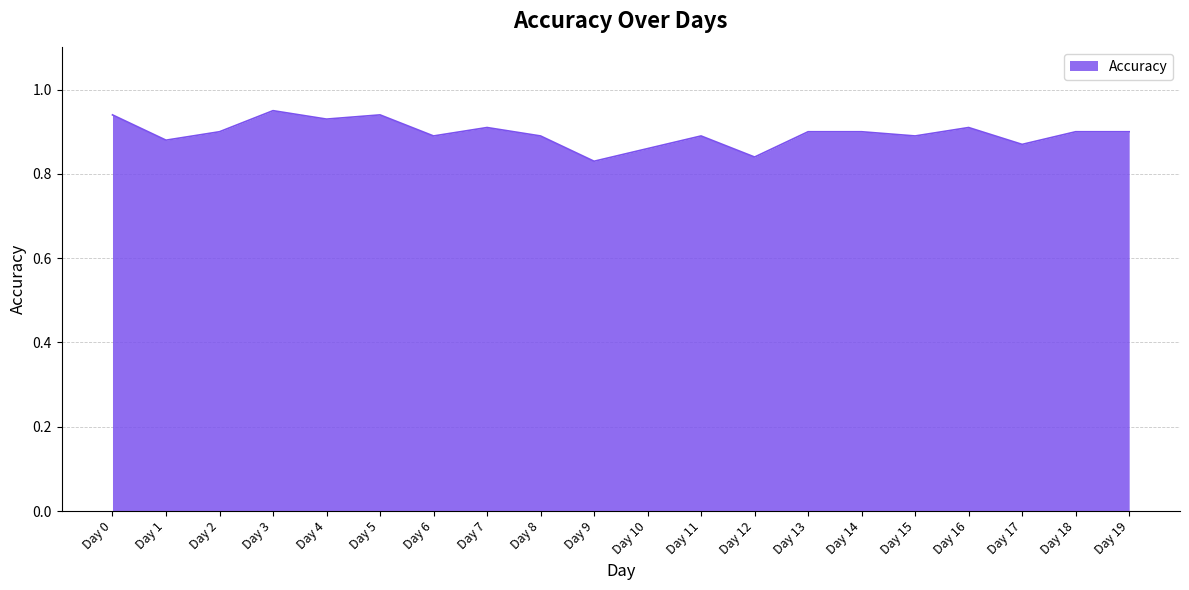

The value at Day 0 is 0.7. True or false?

False